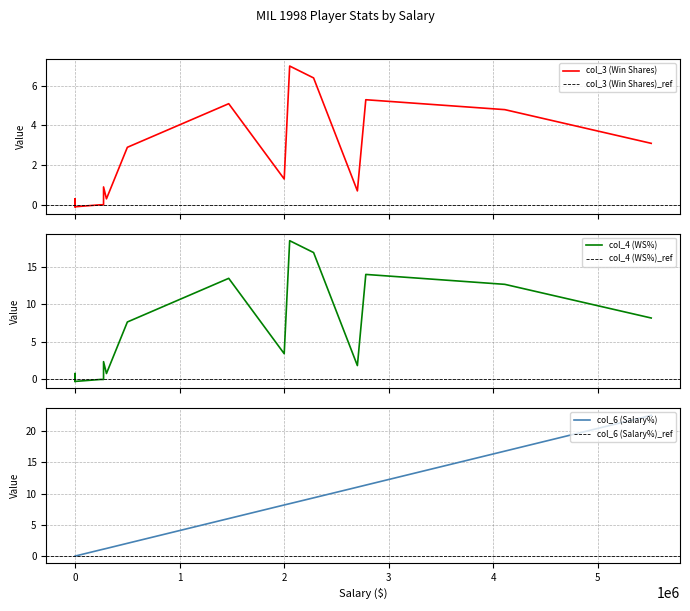

How many intersections are there between col_4 (WS%) and col_3 (Win Shares)?

2